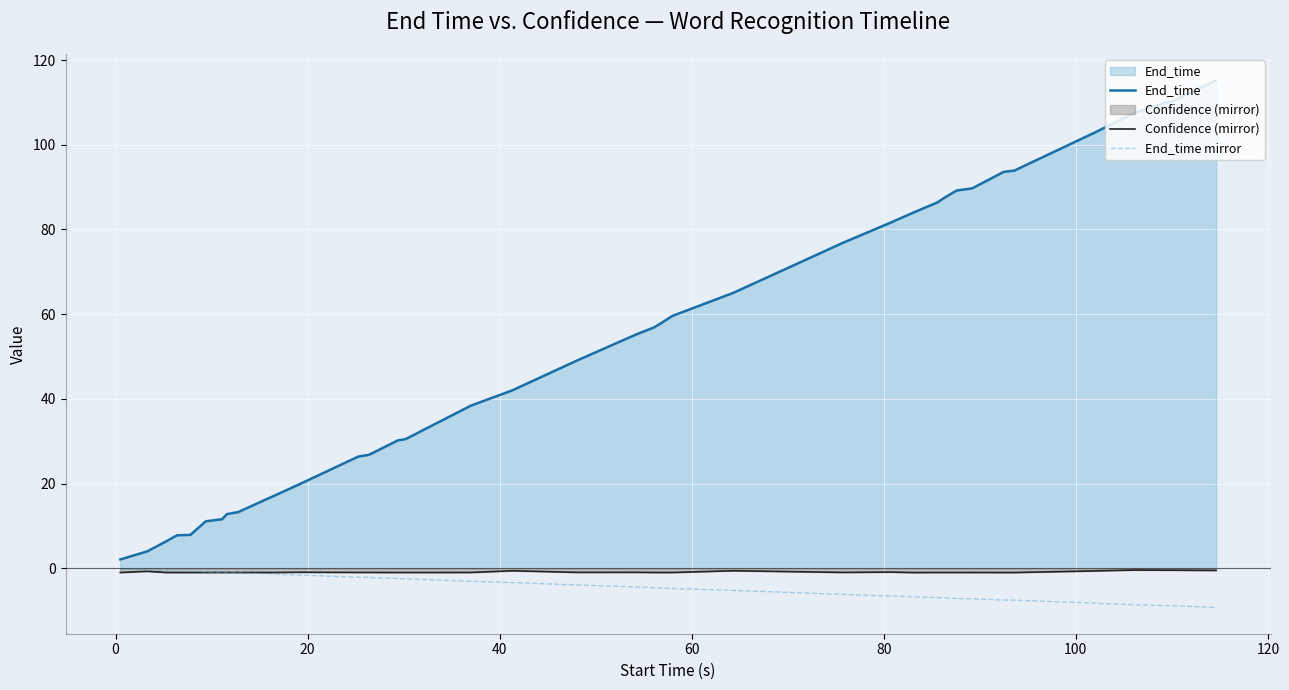

Which series has the widest spread of values?

End_time